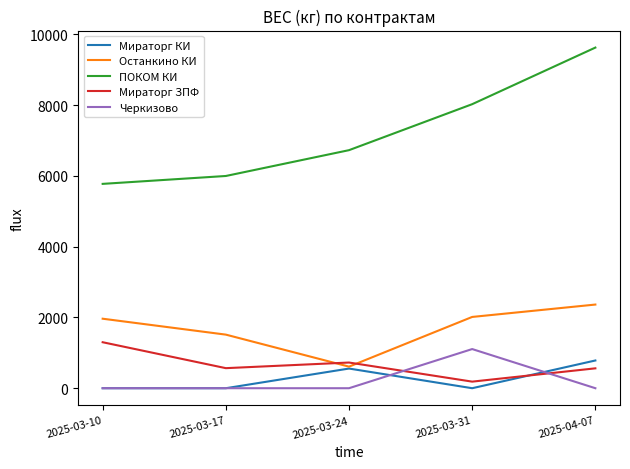

Which series has the largest range (max minus min)?

ПОКОМ КИ